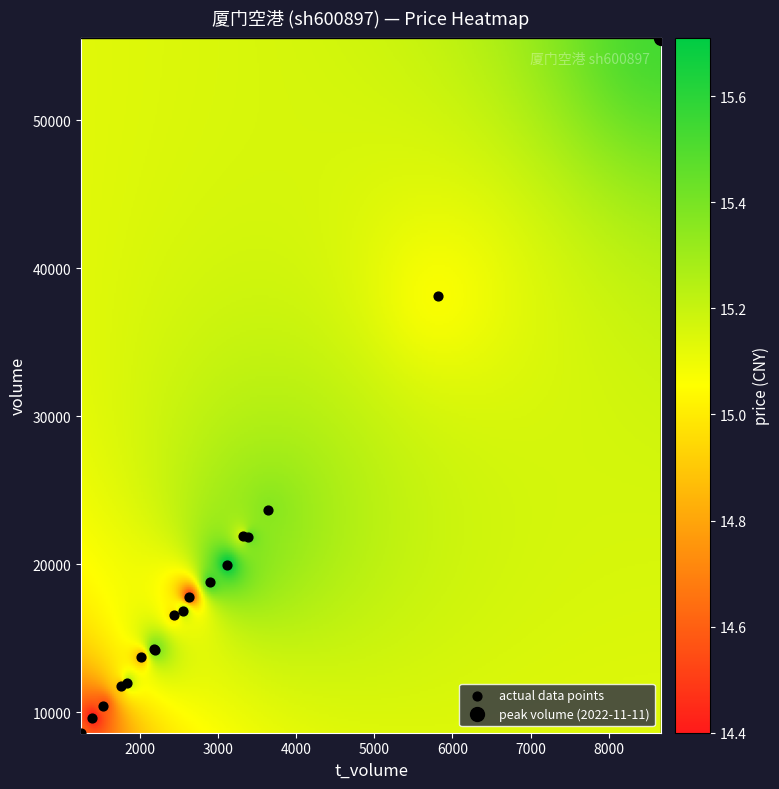

What Y value in the scatter plot is closest to 32083?

38151